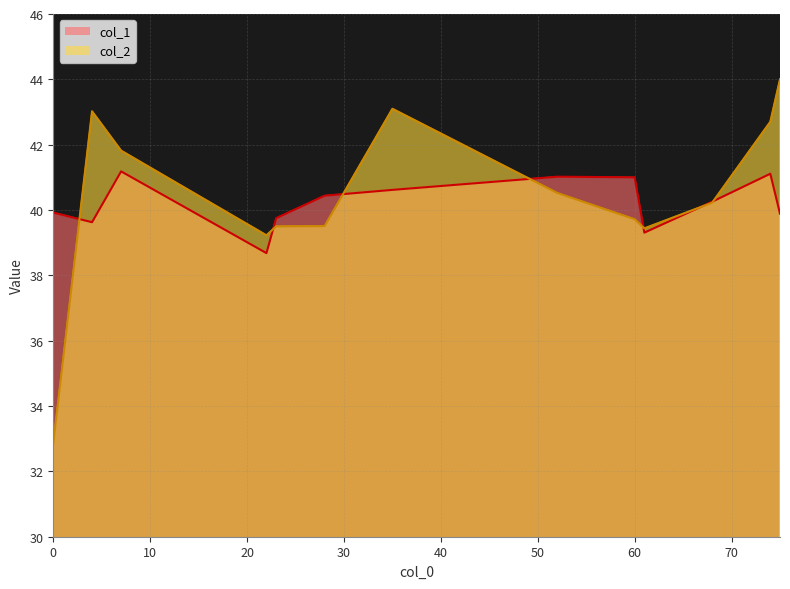

Is it true that col_2 equals 40.2 at 68?

True